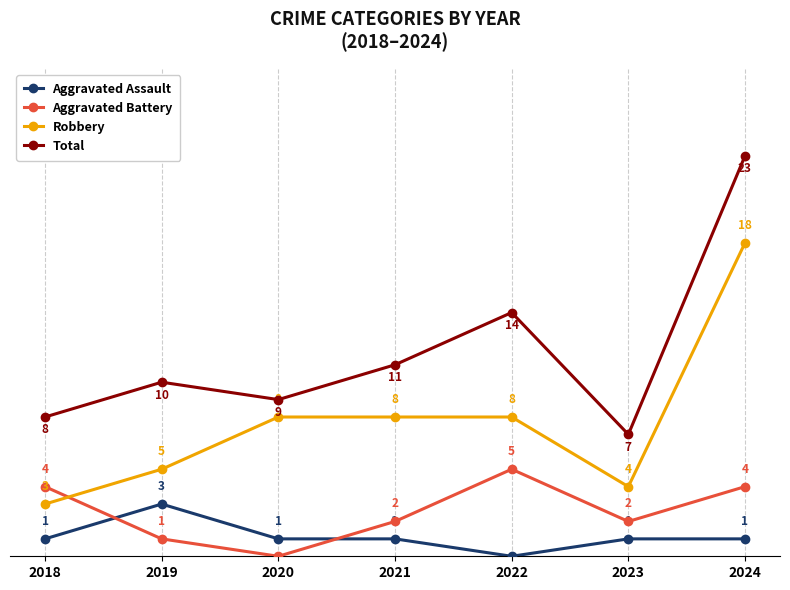

True or false: Total has more than 0 interior local peaks.

True